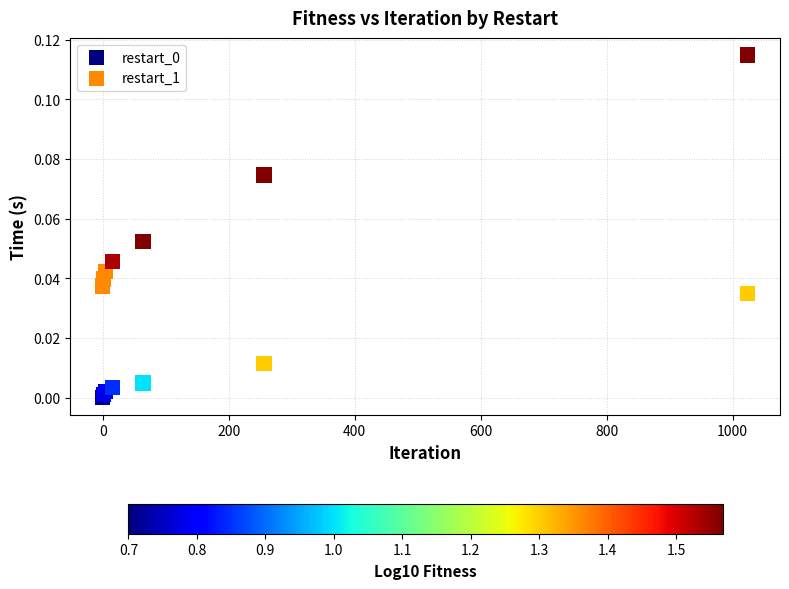

What is the X range (max minus min) for the scatter plot?

1024.0